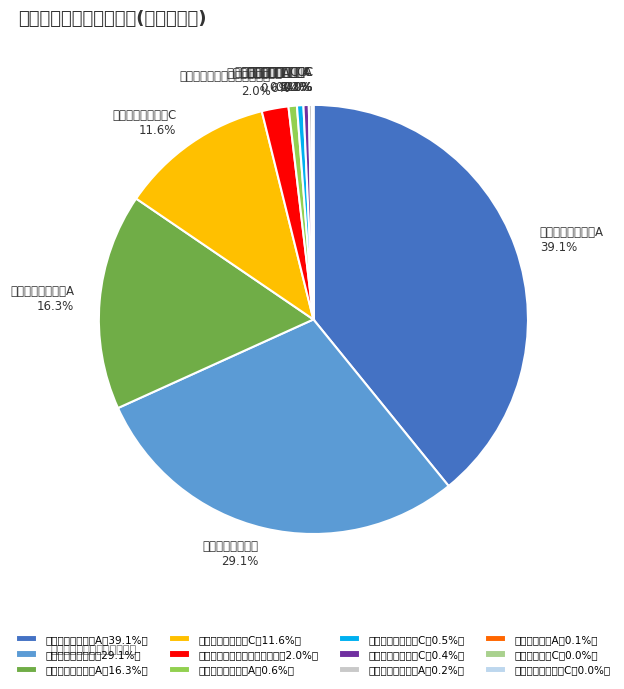

What percentage is the 东吴兴享成长混合A slice, to the nearest percent?

16%